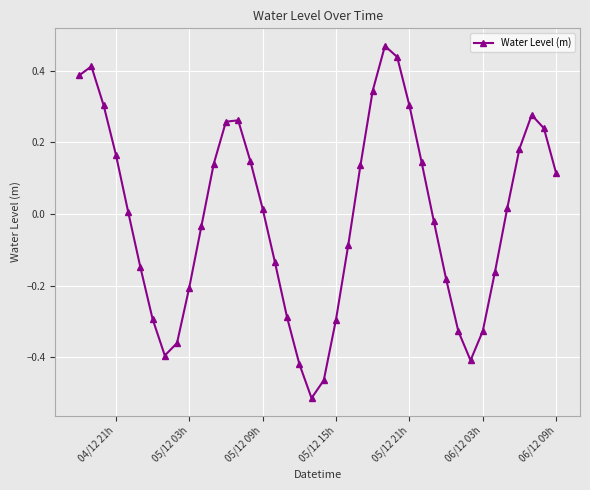

How many interior local valleys (lower than both neighbors) does the data have?

3